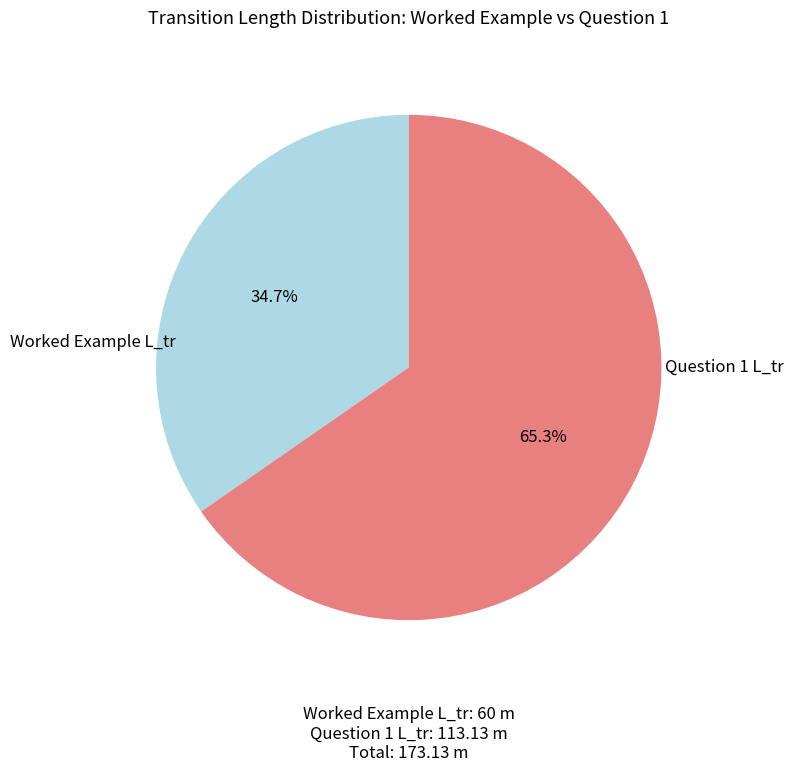

Does any single category account for the majority?

Yes